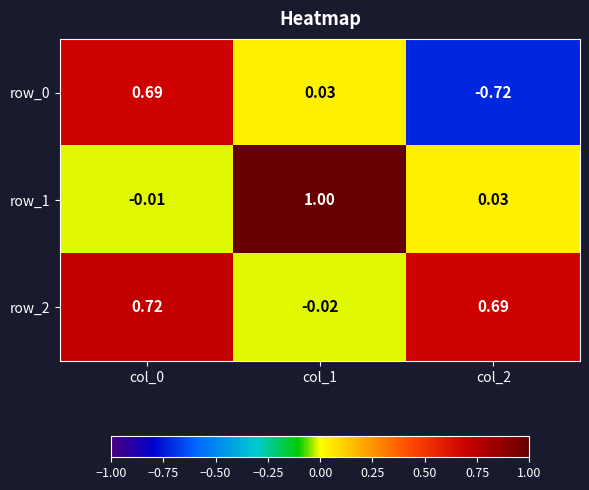

Is the value of row_1 at col_2 greater than the value of row_0 at col_2?

Yes